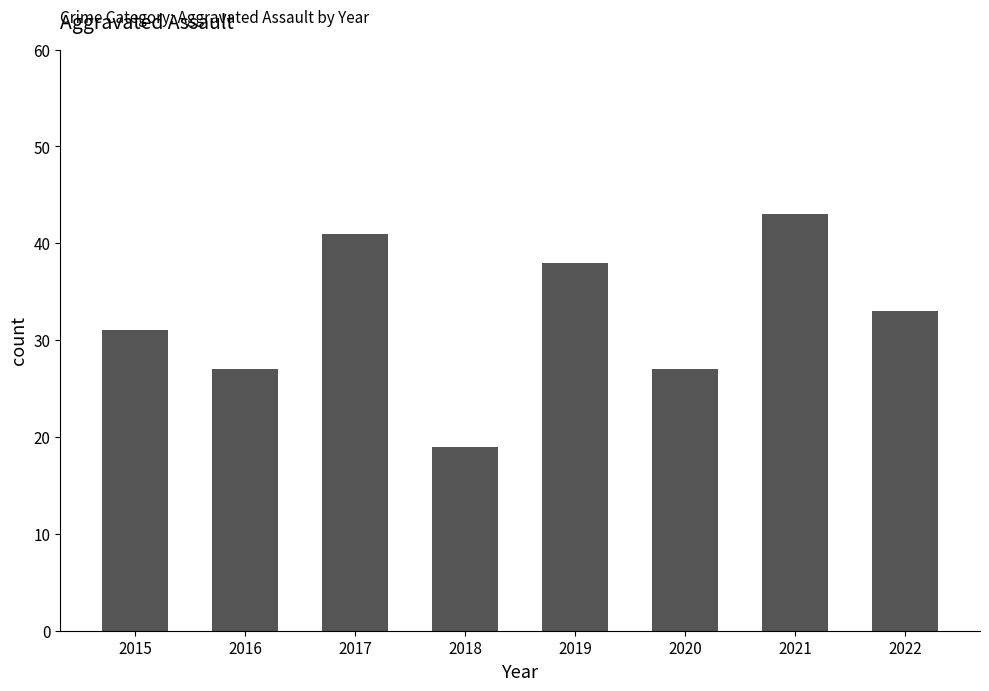

What is the average value?

32